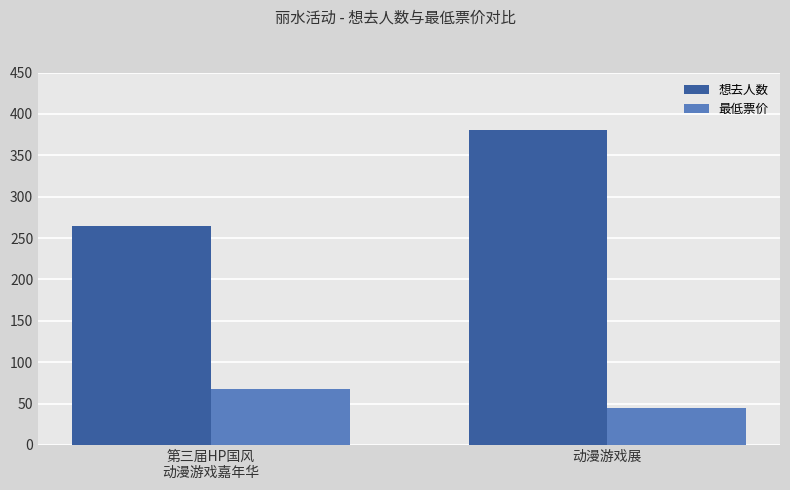

What is the lowest value of the 想去人数 series?

265